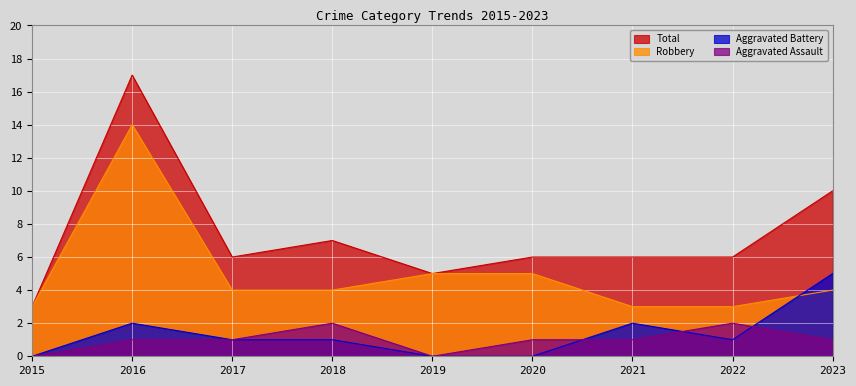

Which label corresponds to the largest value in the chart?

2016